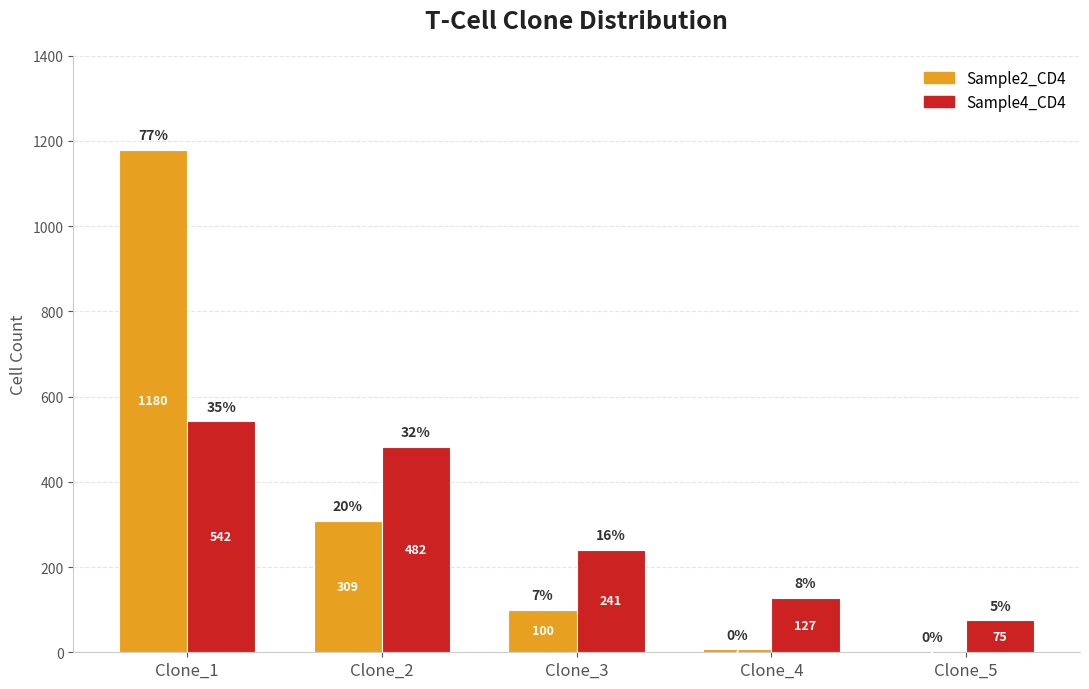

The value of Sample2_CD4 at Clone_3 is 100. True or false?

True